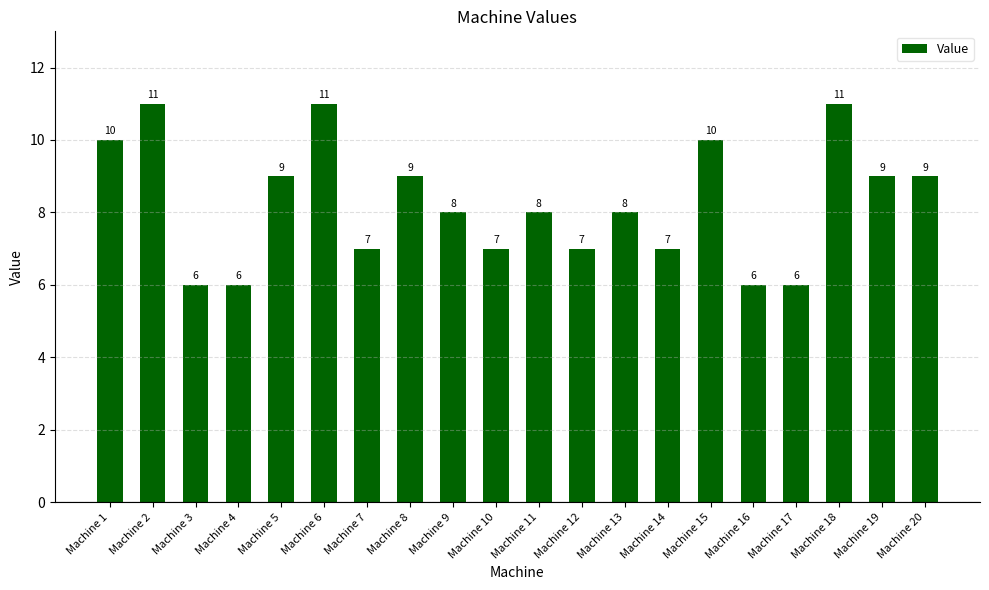

How many values are between 7 and 10?

13